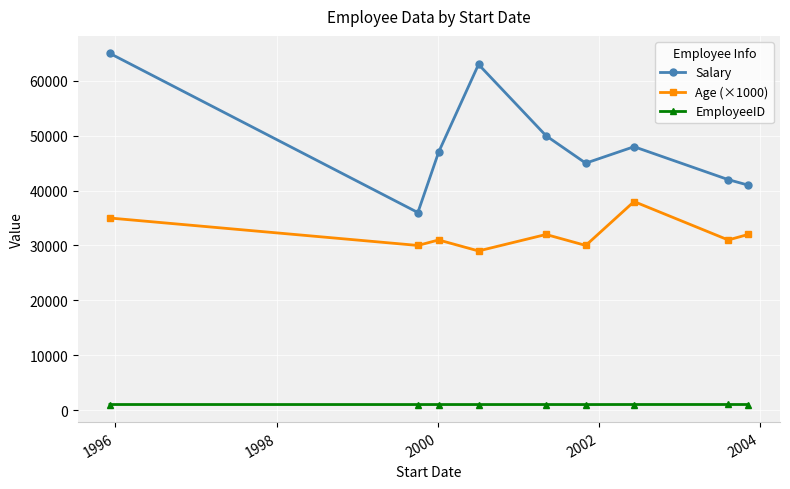

What is the smallest value displayed?

1001